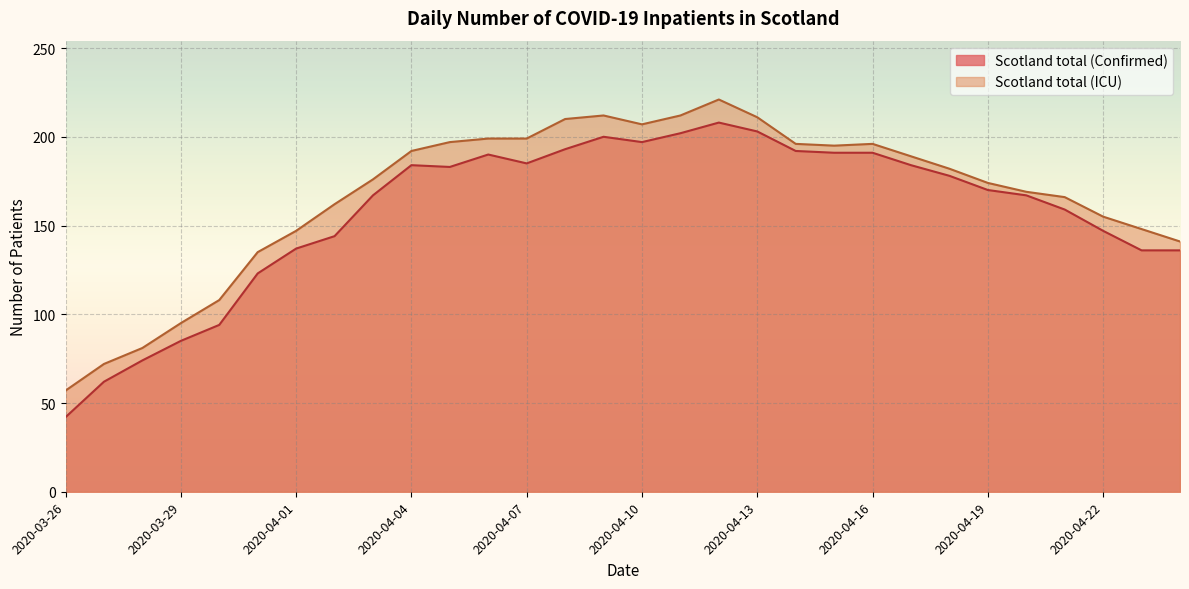

Which category has the lowest value across all series?

2020-03-26